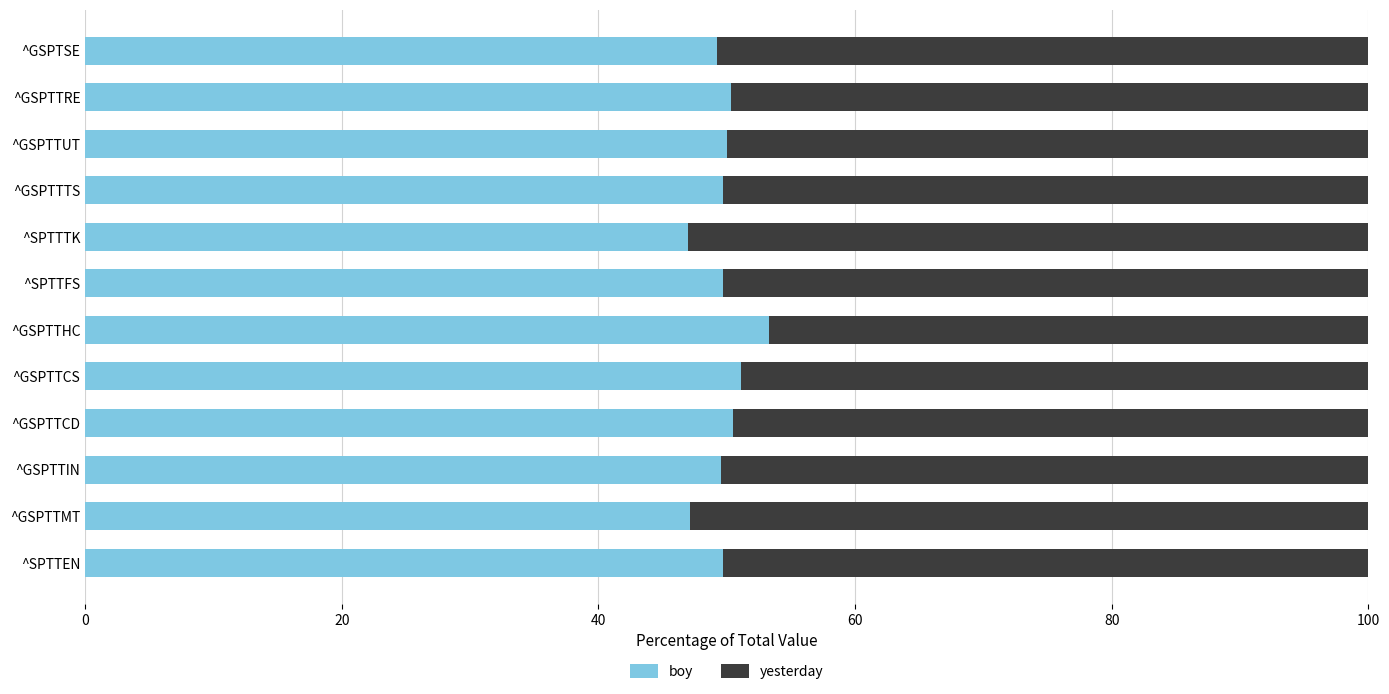

Count the number of categories in the chart.

12